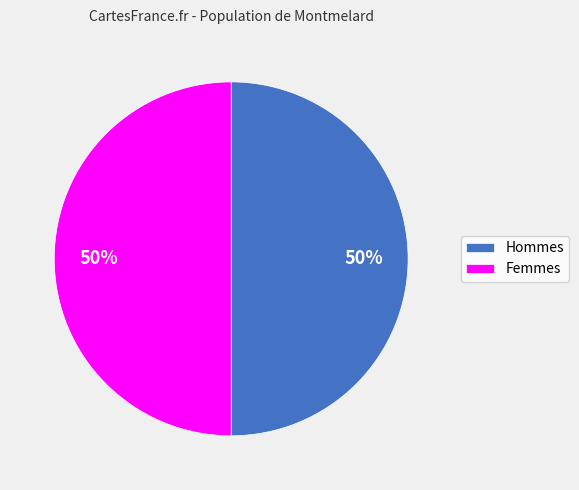

To the nearest percent, what is the average slice percentage?

50%